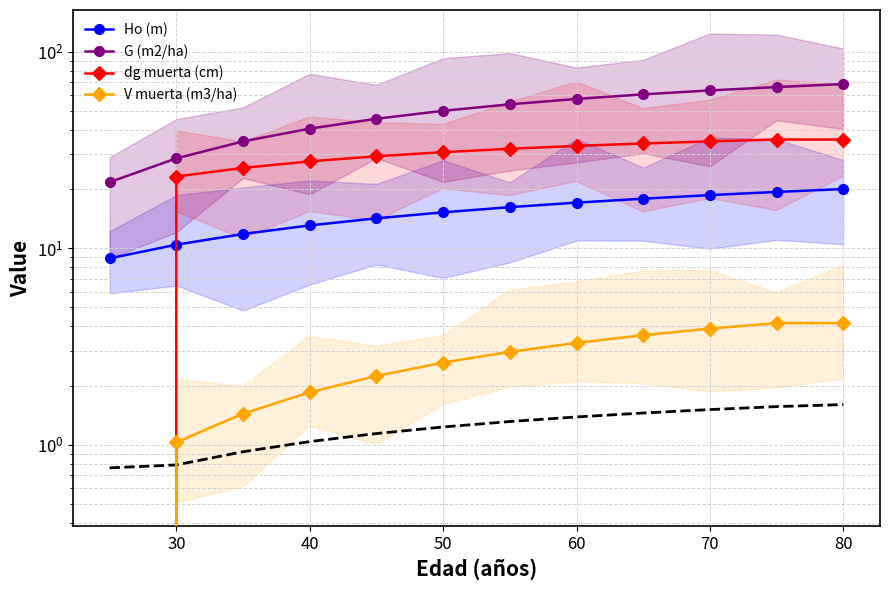

How many series are shown in this chart?

4